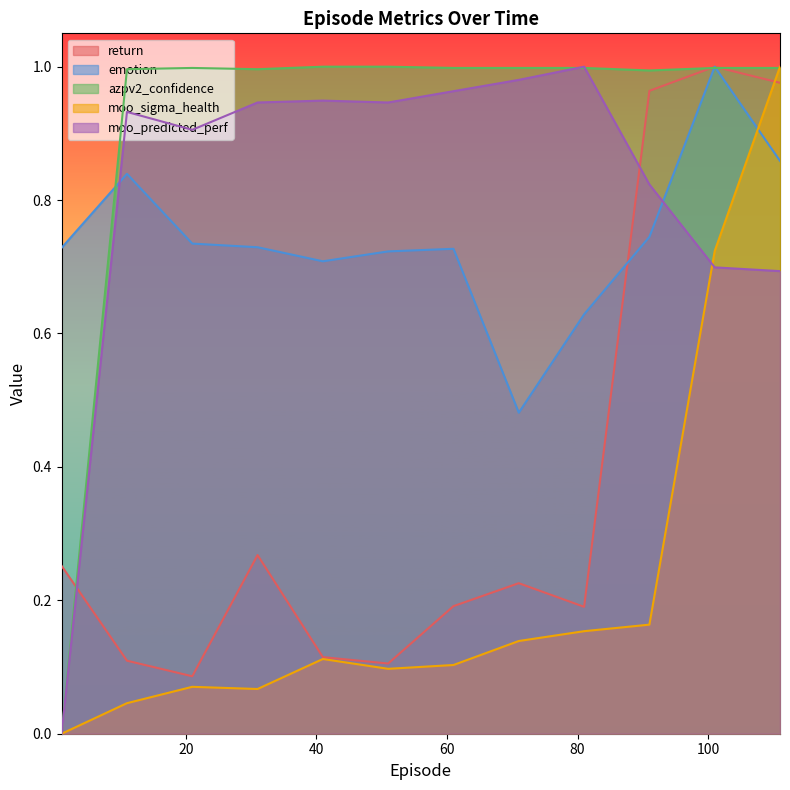

Reading left to right, transcribe all the data shown in this chart.

return: 1=0.3	11=0.1	21=0.1	31=0.3	41=0.1	51=0.1	61=0.2	71=0.2	81=0.2	91=1.0	101=1.0	111=1.0
emotion: 1=0.7	11=0.8	21=0.7	31=0.7	41=0.7	51=0.7	61=0.7	71=0.5	81=0.6	91=0.7	101=1.0	111=0.9
azpv2_confidence: 1=0.0	11=1.0	21=1.0	31=1.0	41=1.0	51=1.0	61=1.0	71=1.0	81=1.0	91=1.0	101=1.0	111=1.0
moo_sigma_health: 1=0.0	11=0.0	21=0.1	31=0.1	41=0.1	51=0.1	61=0.1	71=0.1	81=0.2	91=0.2	101=0.7	111=1.0
moo_predicted_perf: 1=0.0	11=0.9	21=0.9	31=0.9	41=0.9	51=0.9	61=1.0	71=1.0	81=1.0	91=0.8	101=0.7	111=0.7